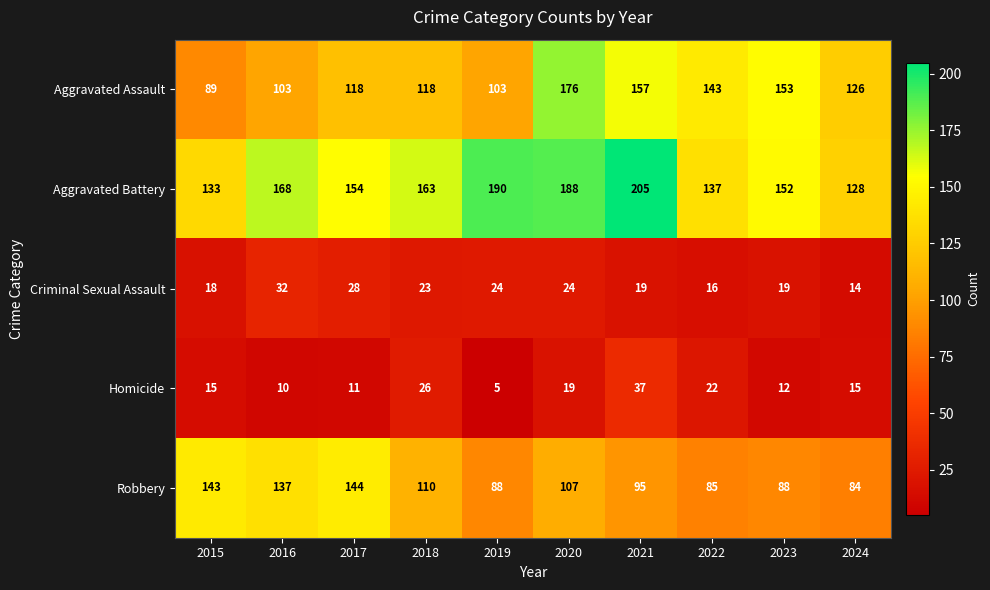

Which series has the widest spread of values?

Aggravated Assault